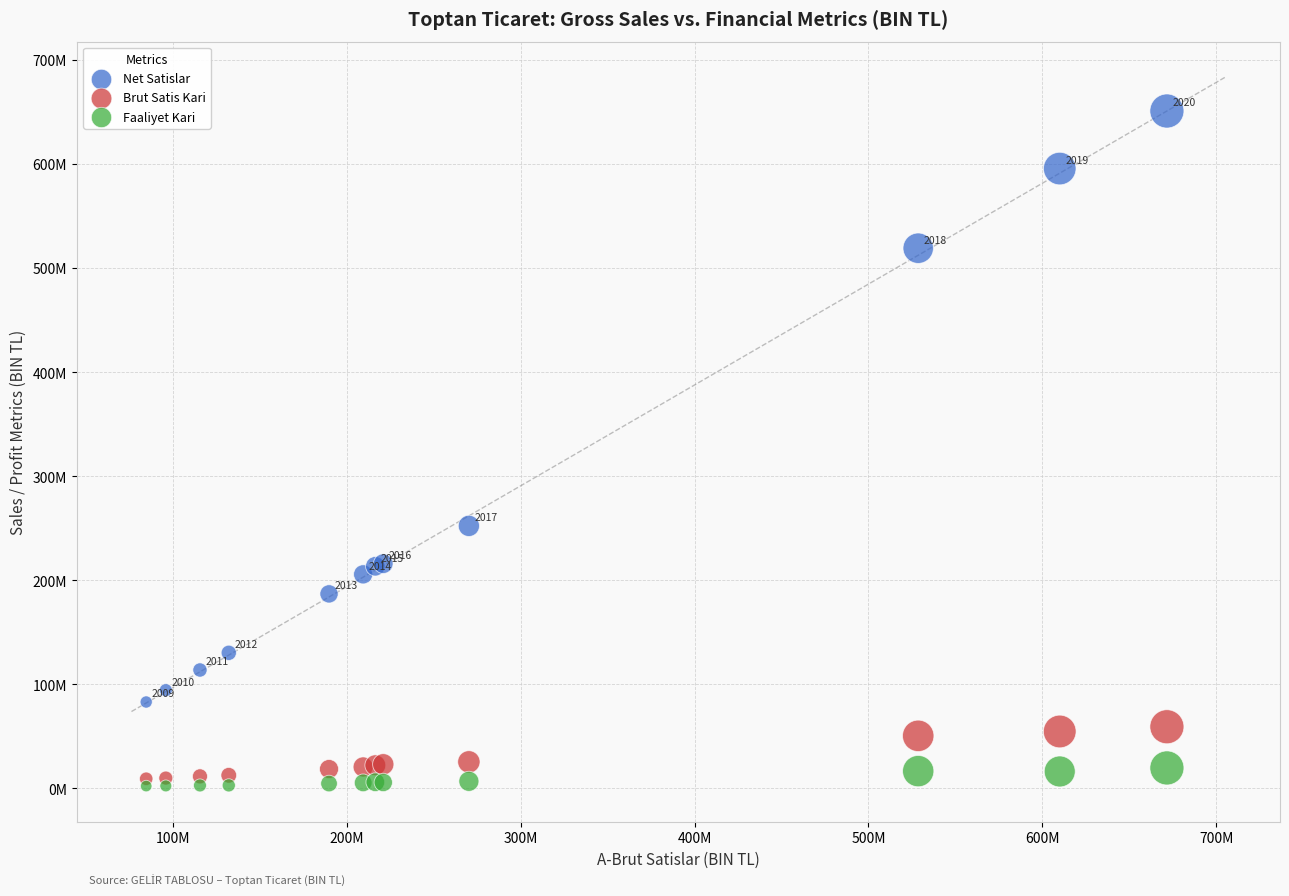

What are all the series names shown in the legend?

Net Satislar, Brut Satis Kari, Faaliyet Kari